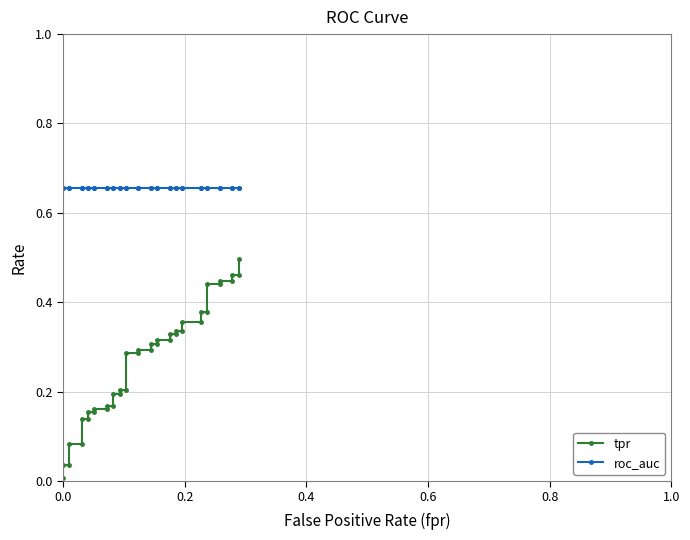

Which series has the largest total across all categories?

roc_auc